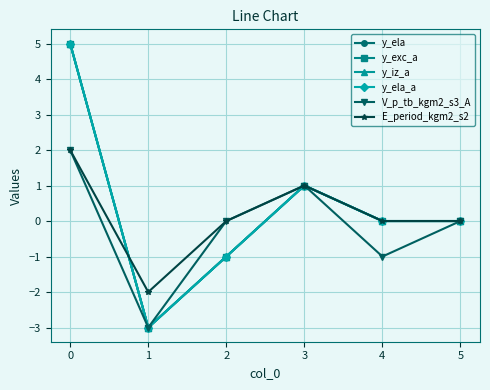

Which series has the largest total across all categories?

y_ela